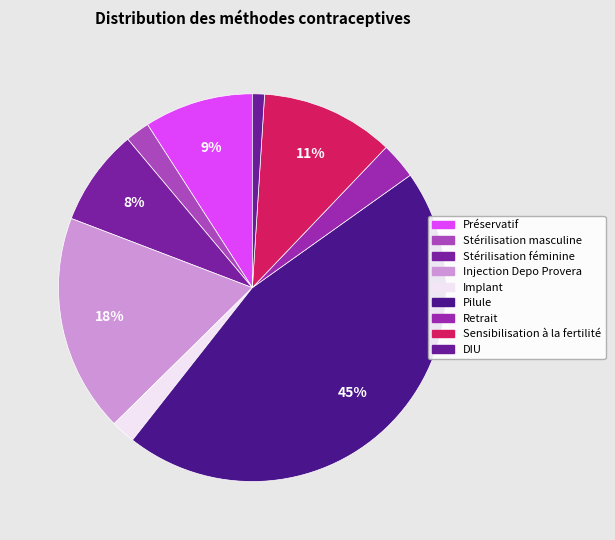

To the nearest percent, what percentage of the pie is Stérilisation féminine?

8%